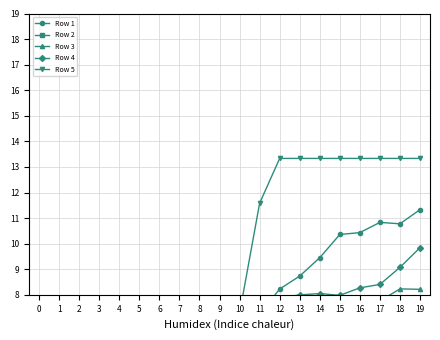

What is the difference between the second highest and second lowest values in the Row 3 series?

7.2